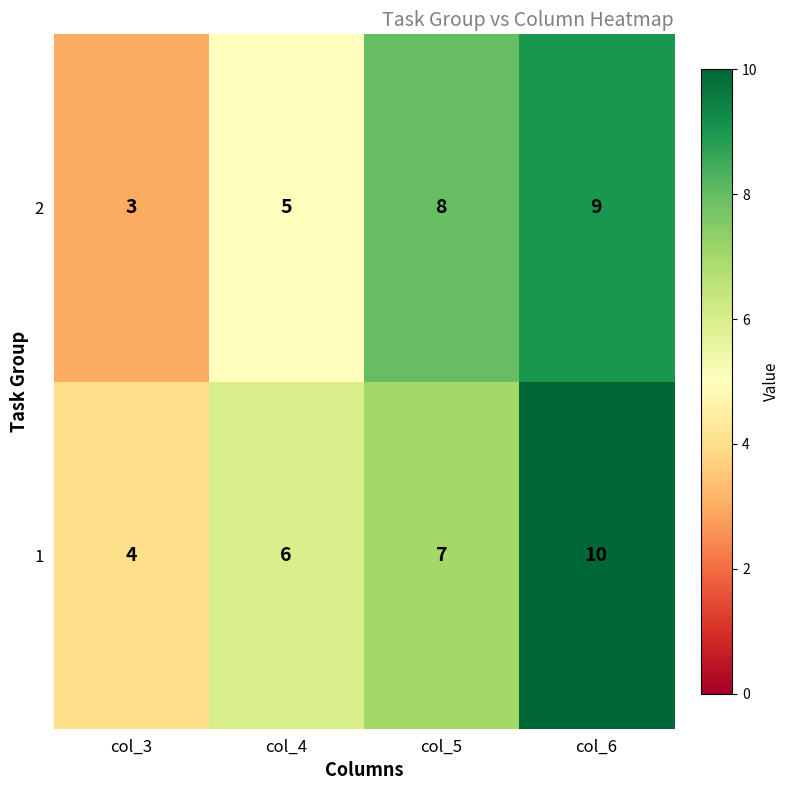

What is the difference between the maximum and minimum values in the 2 series?

6